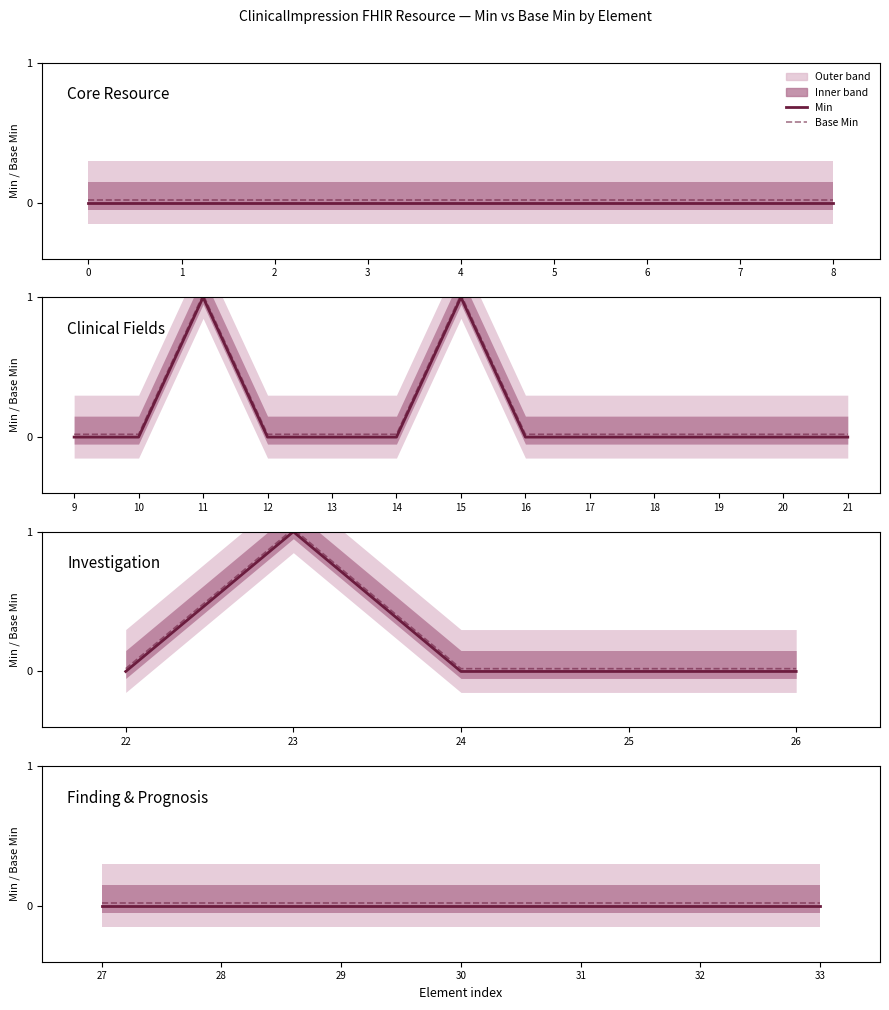

True or false: Base Min and Min intersect in this chart.

False